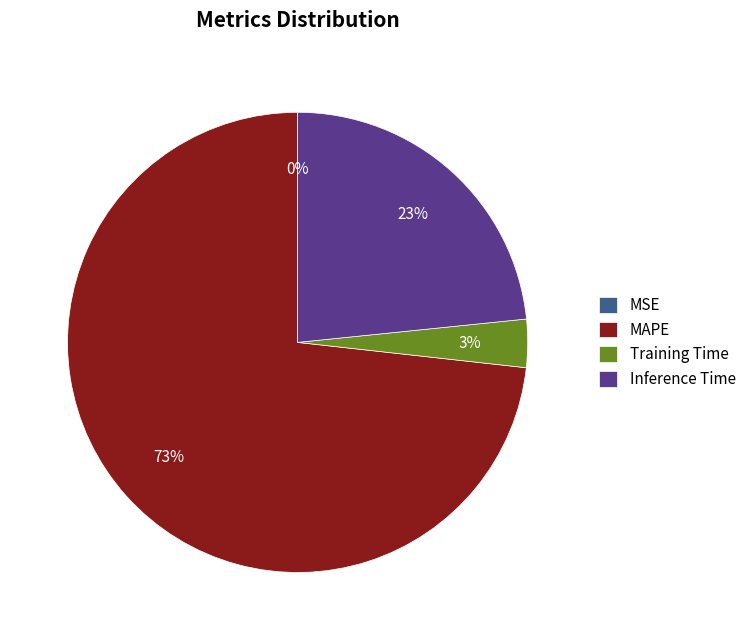

Between Inference Time and MAPE, which is larger?

MAPE